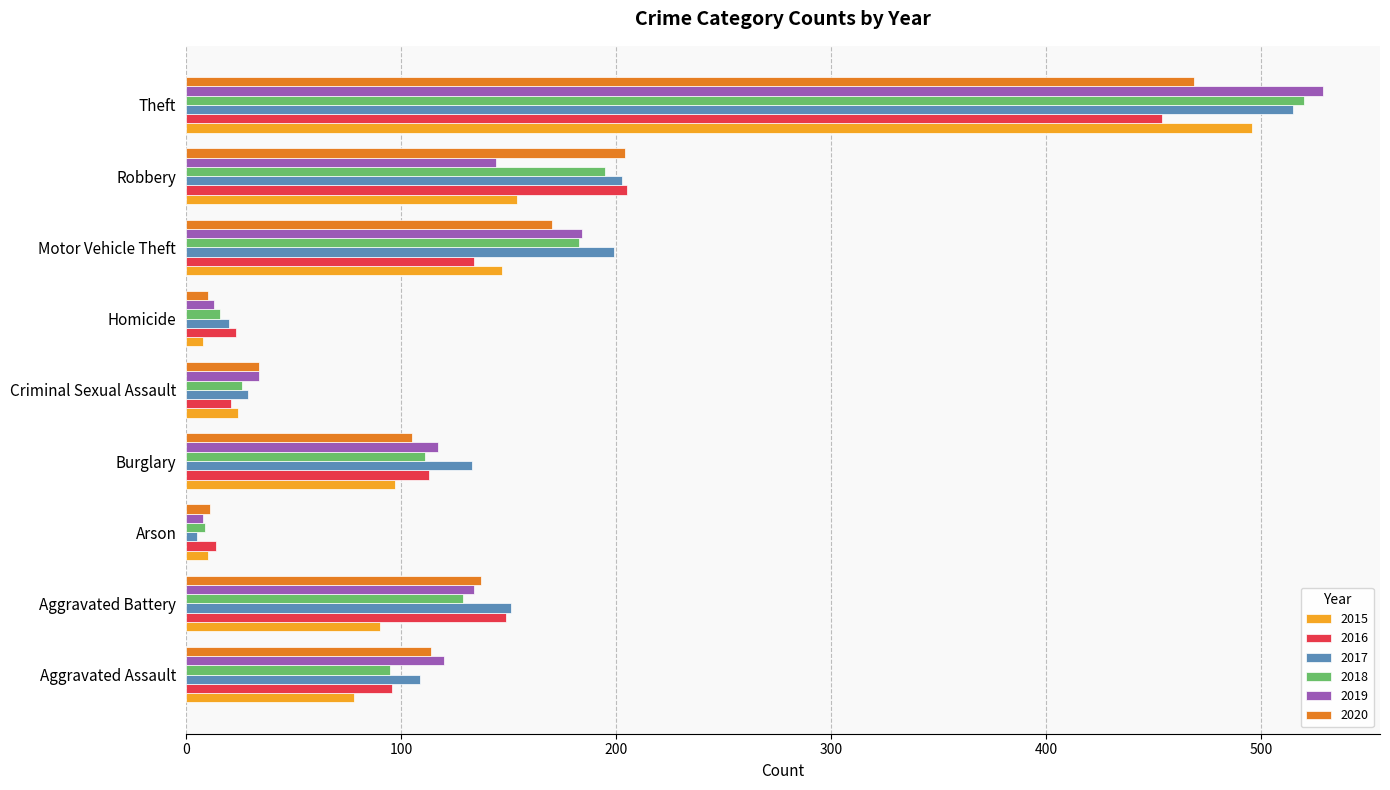

At which label is 2020 closest to 239?

Robbery